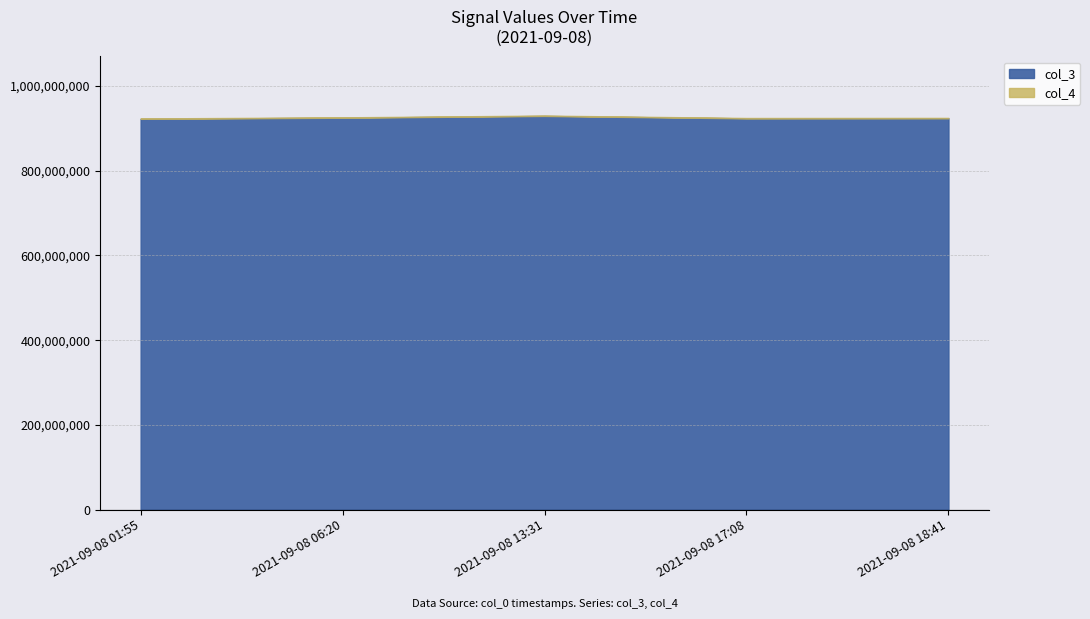

List the labels in order of col_4 value, largest first.

2021-09-08 13:31, 2021-09-08 06:20, 2021-09-08 18:41, 2021-09-08 17:08, 2021-09-08 01:55